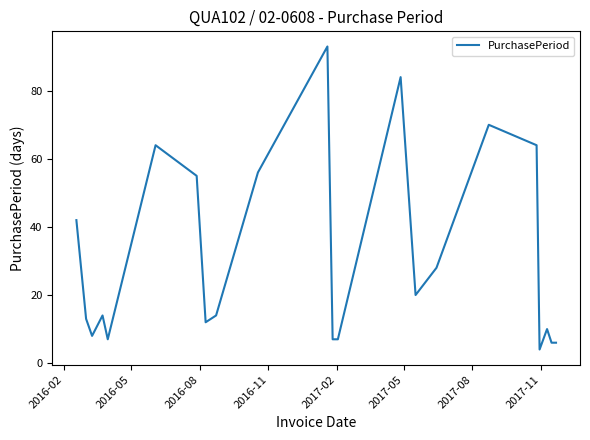

Does the chart have visible grid lines?

No